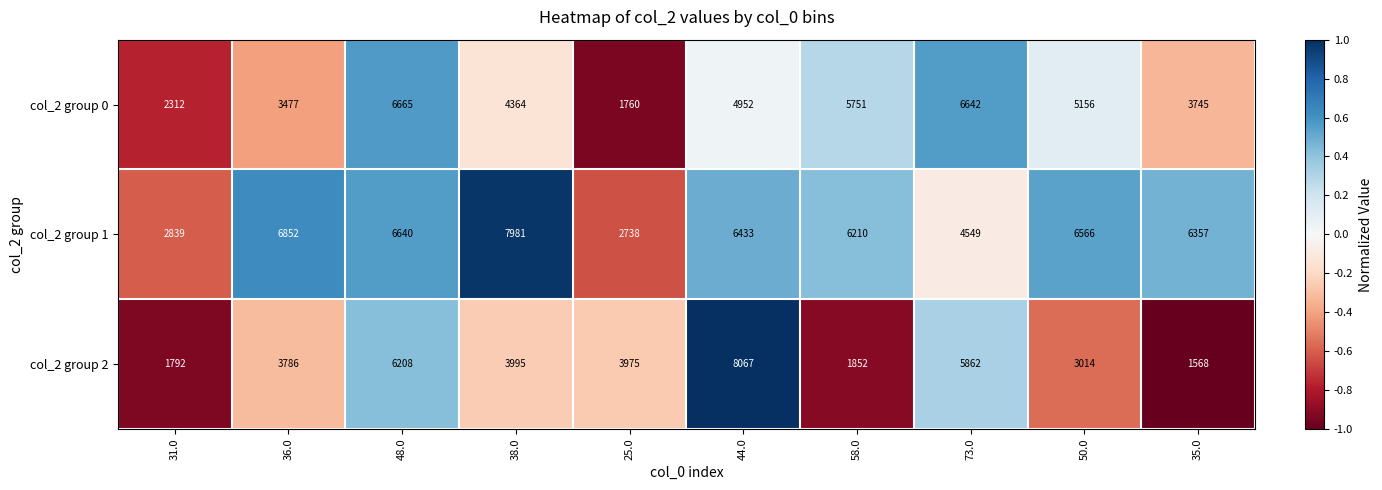

What is the sum of the col_2 group 0 values at 58.0 and 36.0?

9228